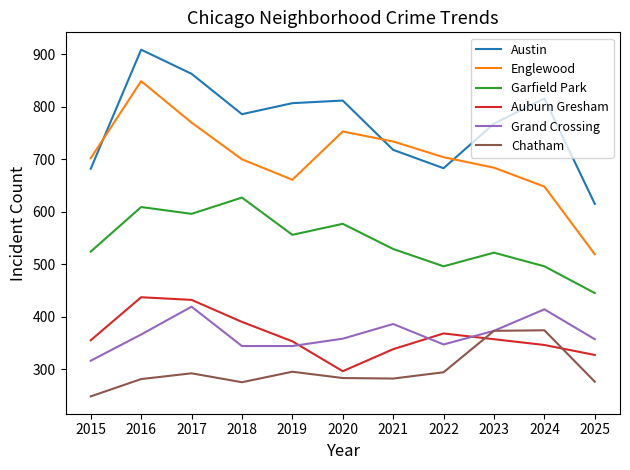

What is the sum of the Chatham values at 2018 and 2015?

523